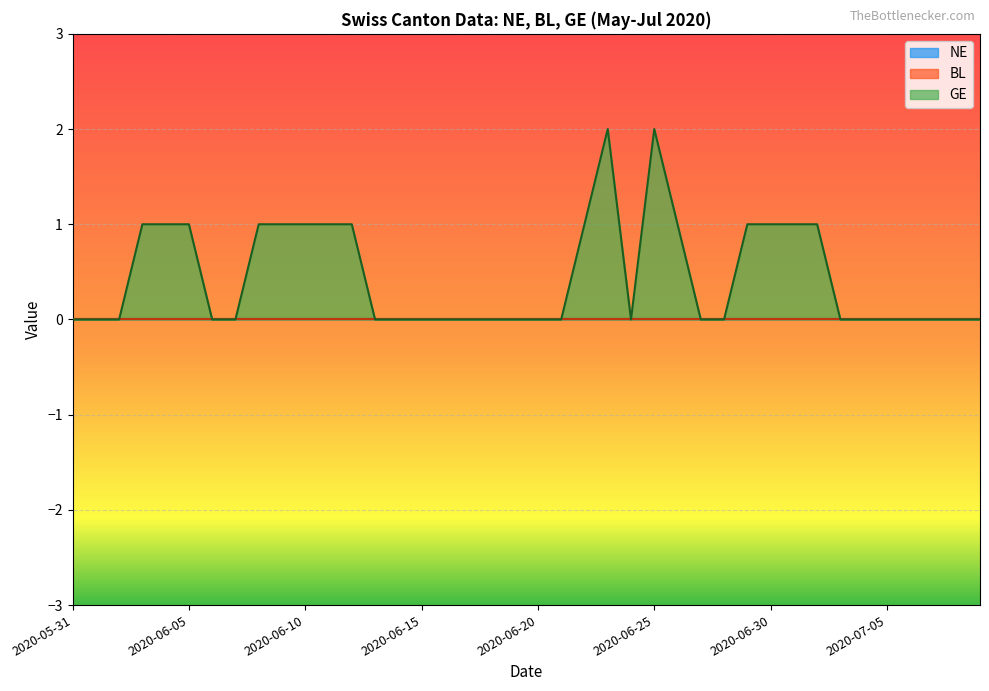

Which has a higher value, 2020-07-05 or 2020-06-14?

2020-07-05